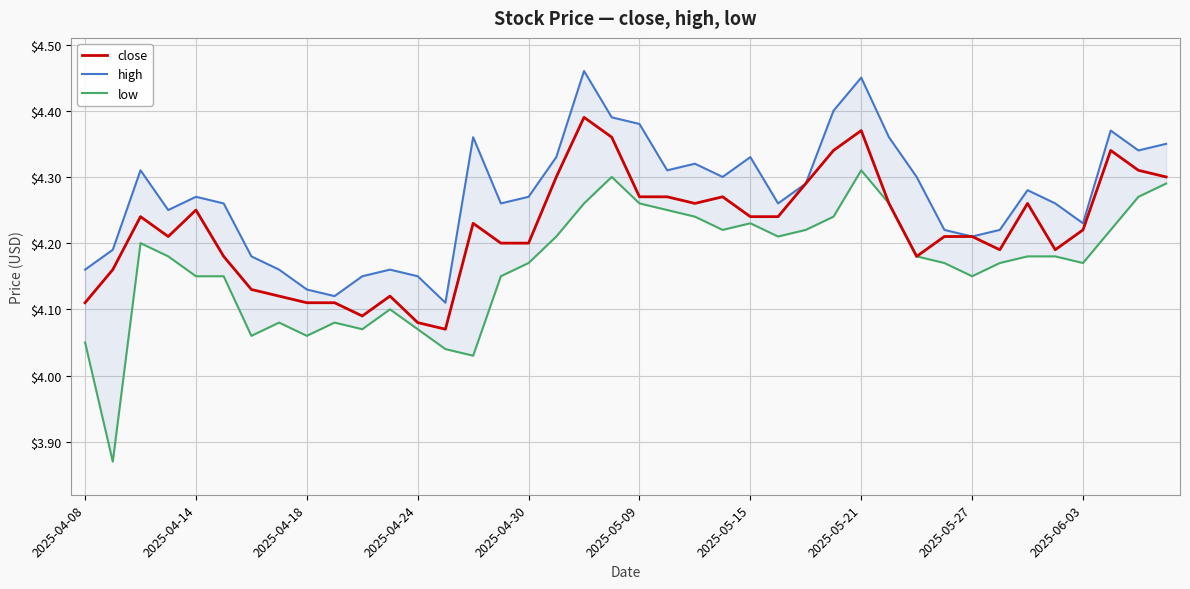

True or false: close has a value of 6.2 at 33.

False